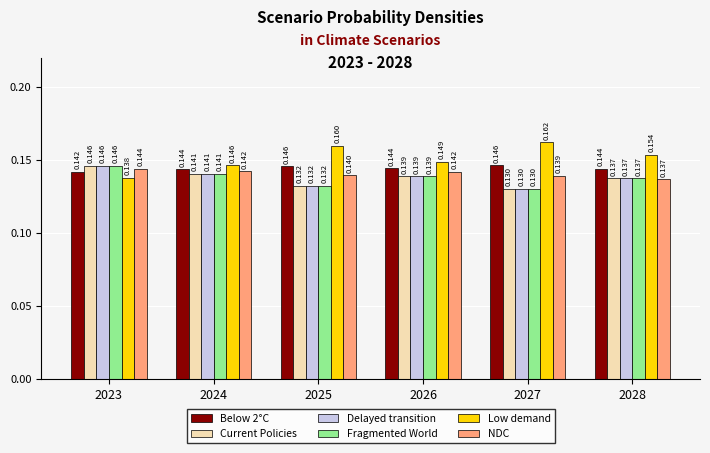

Which series has the largest total across all categories?

Low demand